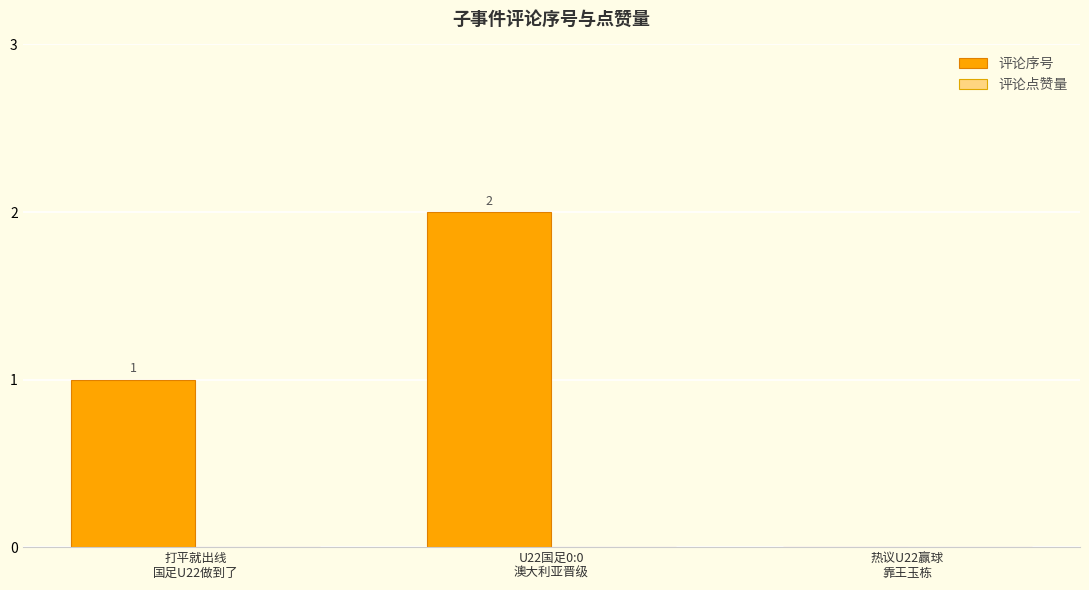

Are the bars grouped side by side (vs. stacked)?

No